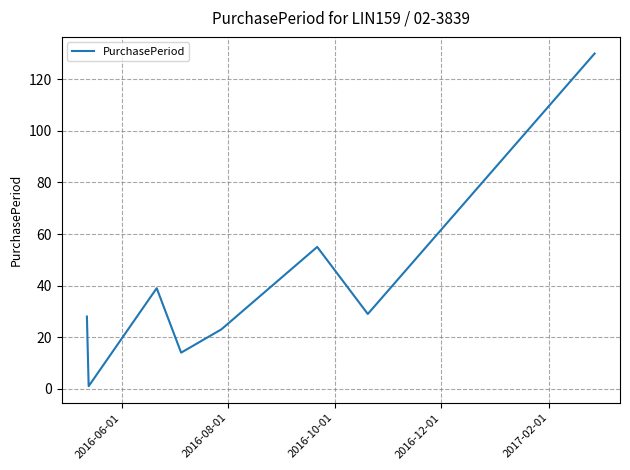

How many values are below 29?

4